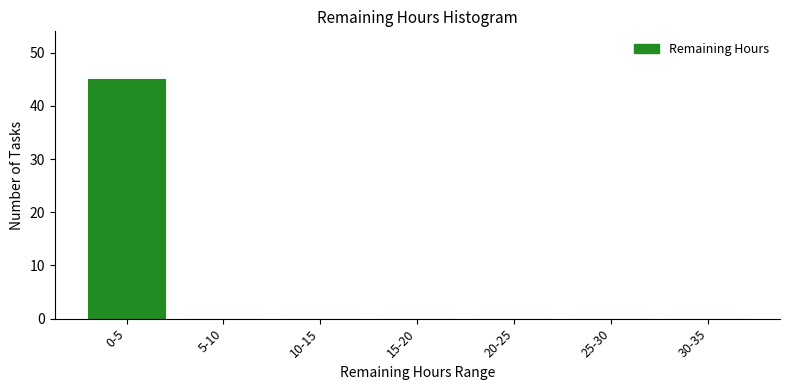

Reading left to right, transcribe all the data shown in this chart.

0-5=45	5-10=0	10-15=0	15-20=0	20-25=0	25-30=0	30-35=0